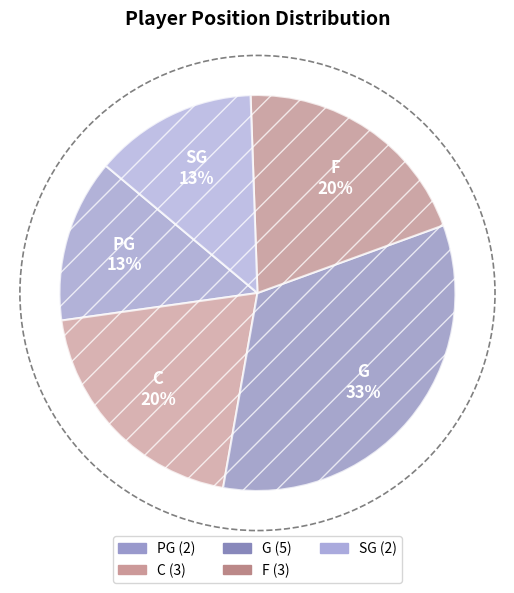

To the nearest percent, what is the difference between the largest and smallest slice percentages?

20%